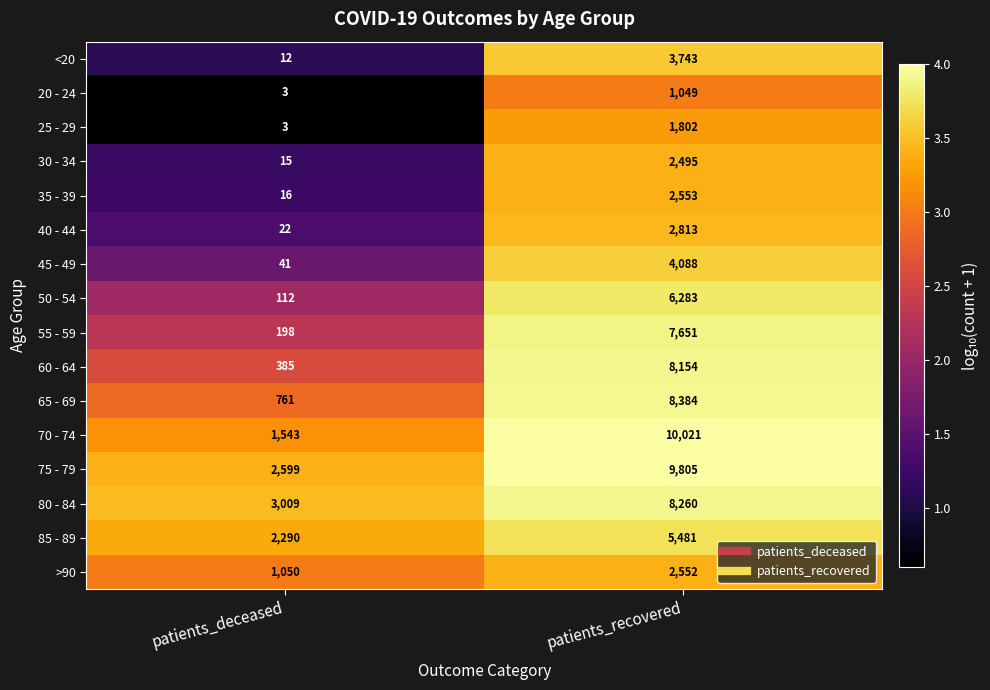

Where is 25 - 29 nearest to the value 902?

patients_deceased